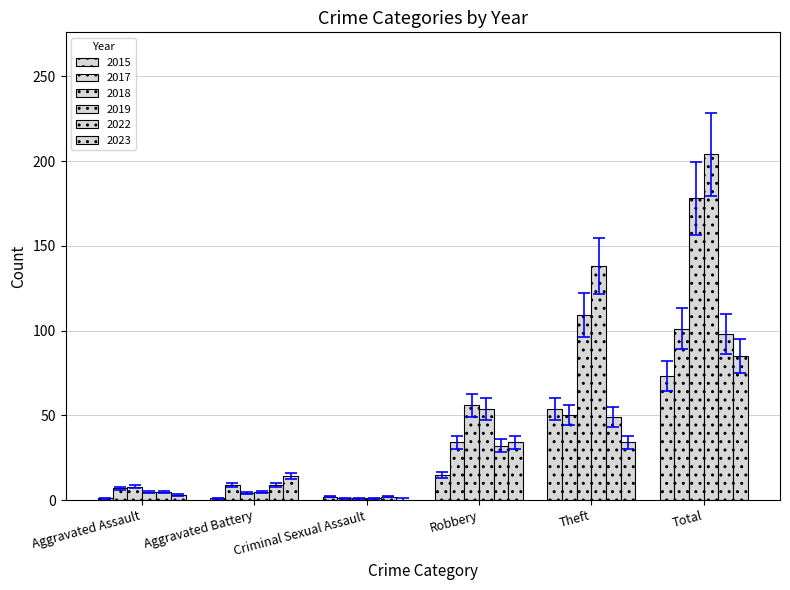

What is the difference between the second highest and second lowest values in the 2019 series?

133